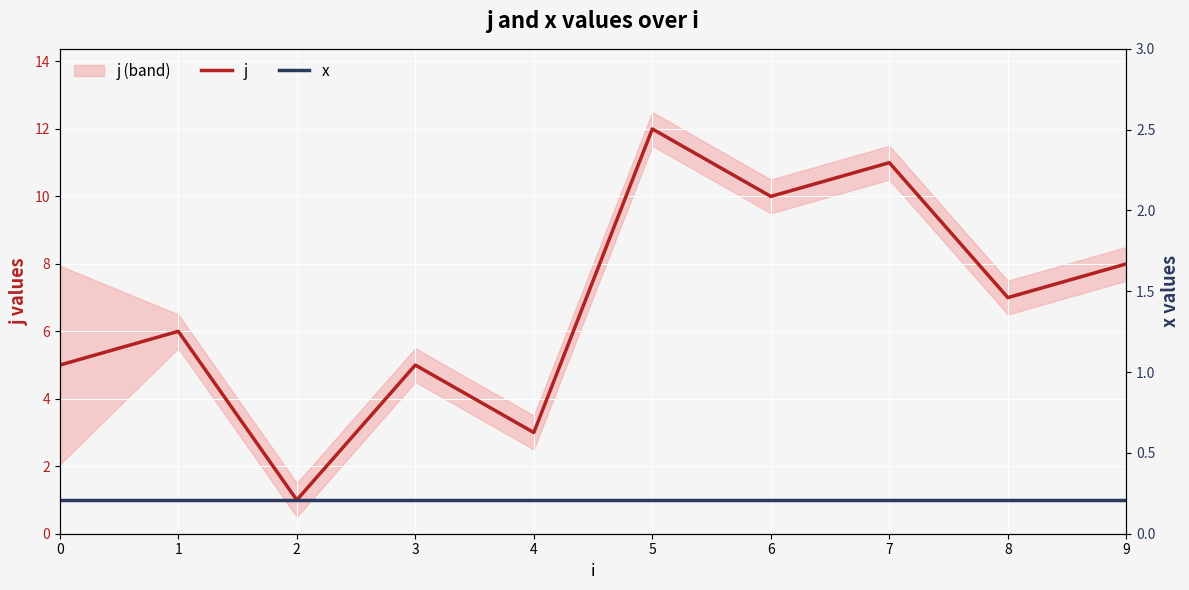

The x series shows 2 at 4. True or false?

False